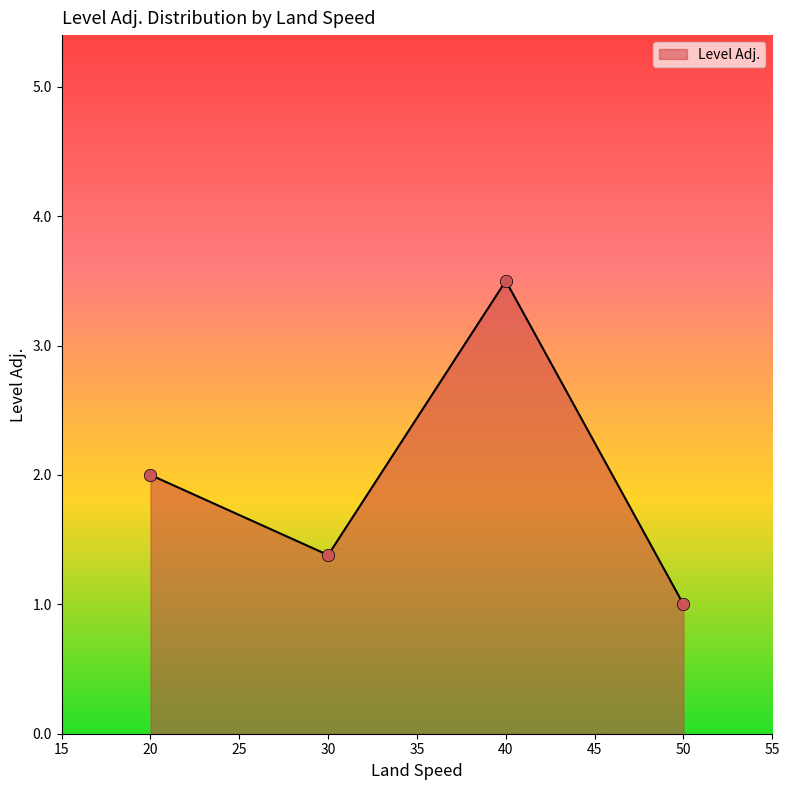

Between 30 and 20, which is larger?

20